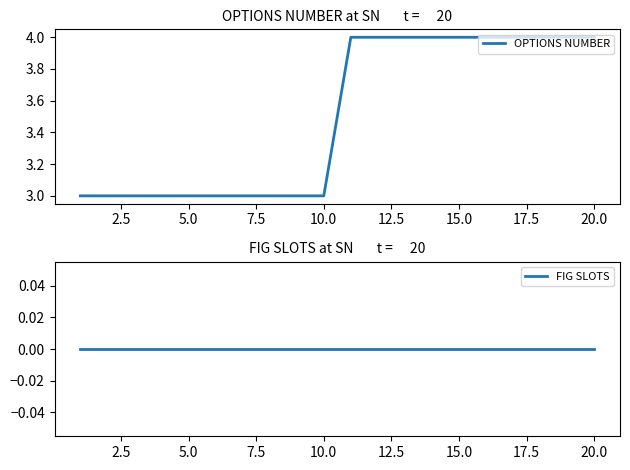

Between 12.5 and 7.5, which is larger?

12.5